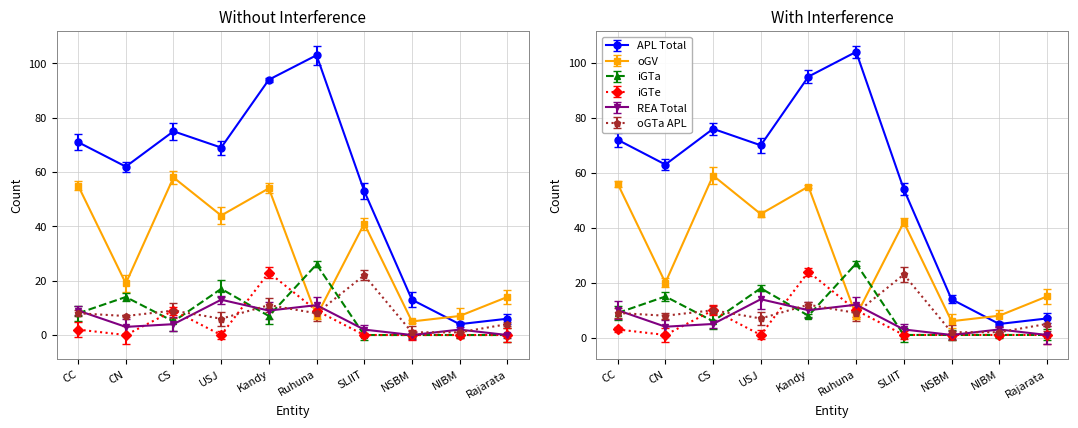

At which label does oGV reach its peak?

CS